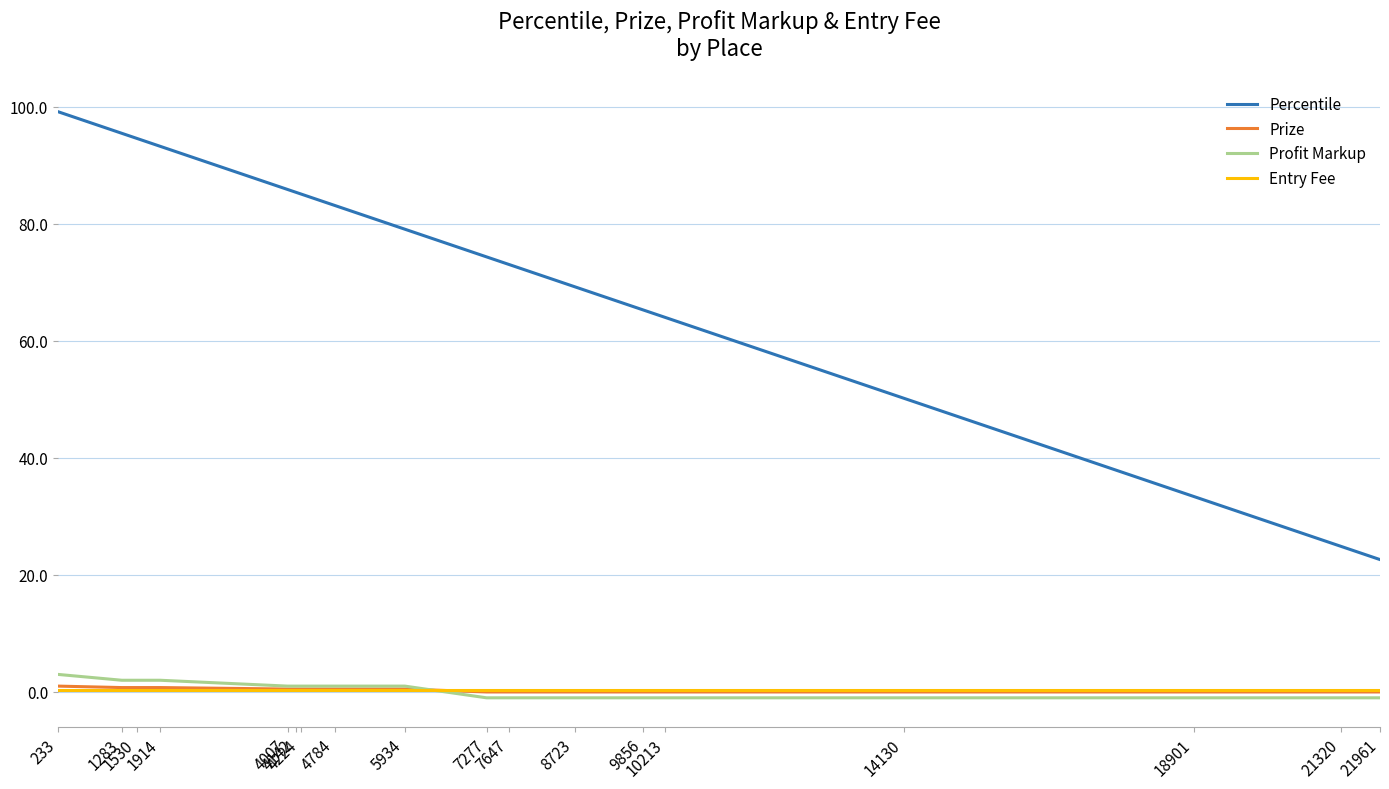

Is the value of Profit Markup at 21961 greater than the value of Prize at 4142?

No